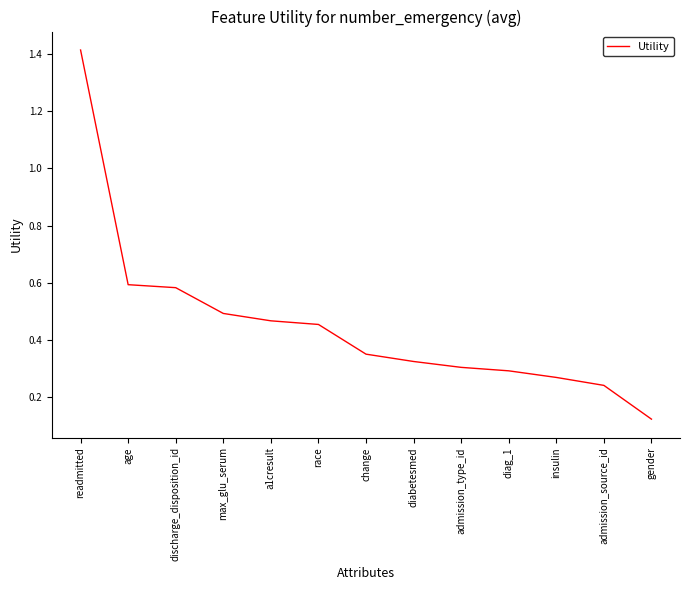

What position from the right is readmitted?

13